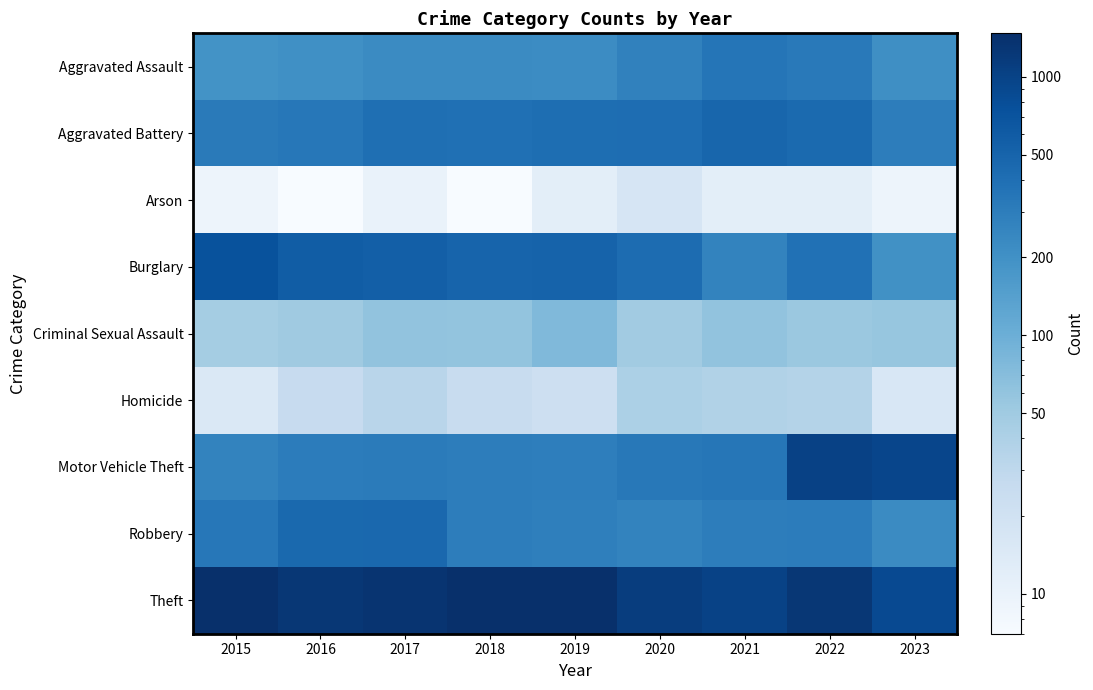

At which category is the sum across all series the highest?

2022